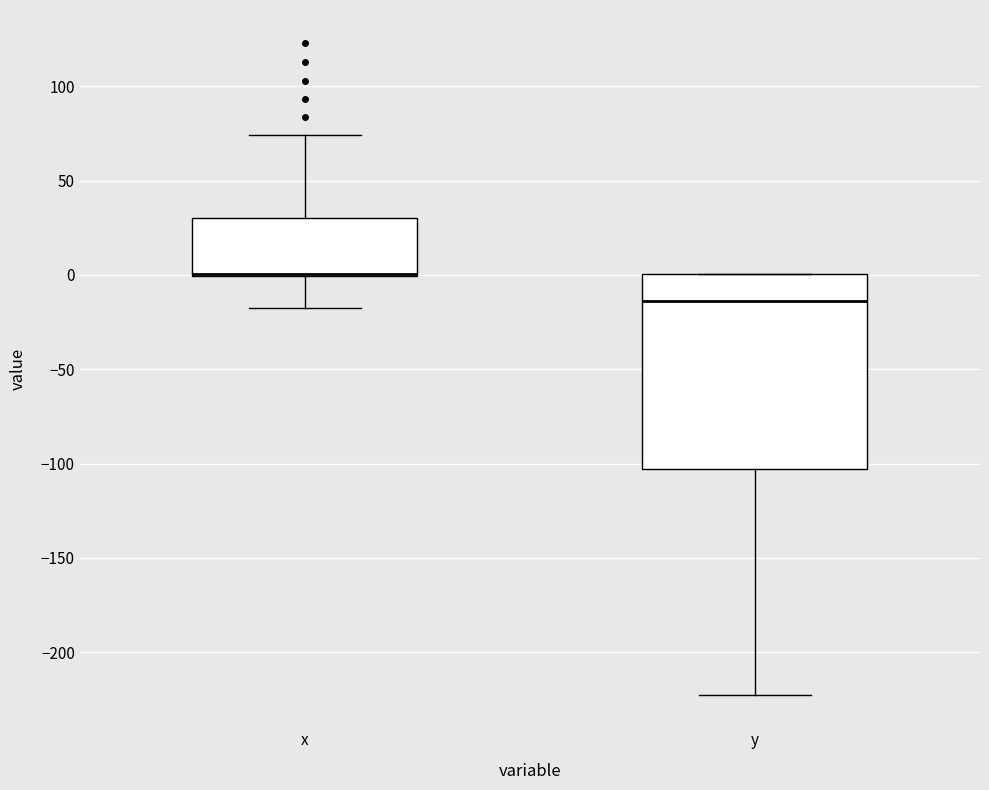

Reading left to right, transcribe this box plot: for each box, give where its median line is, the range the box spans, and where its two whiskers end, as read against the y-axis. The values are not printed on the chart, so give them approximately, as read against the axis.

x: median 0 (drawn on the box's lower edge), box 0 to 30, whiskers -20 to 75
y: median -15, box -105 to 0, whiskers -220 to 0